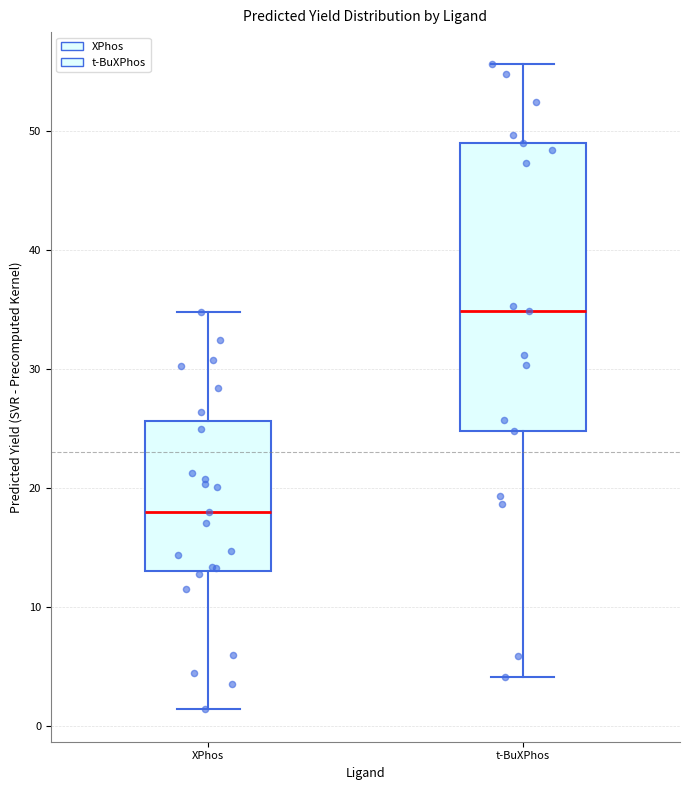

Comparing the boxes themselves (not the whiskers), which one is the tallest?

t-BuXPhos